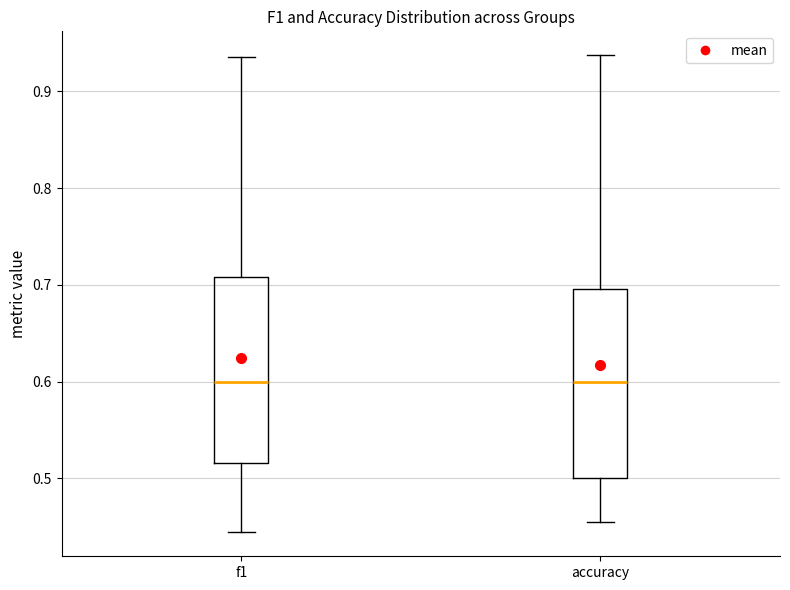

Reading left to right, read every box against the y-axis: the position of its median line, the range the box covers, and the ends of its whiskers. The values are not printed on the chart, so give them approximately, as read against the axis.

f1: median 0.60, box 0.52 to 0.71, whiskers 0.44 to 0.94
accuracy: median 0.60, box 0.50 to 0.70, whiskers 0.45 to 0.94